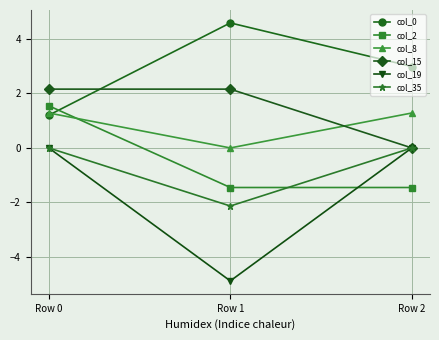

At which category is the sum across all series the highest?

Row 0